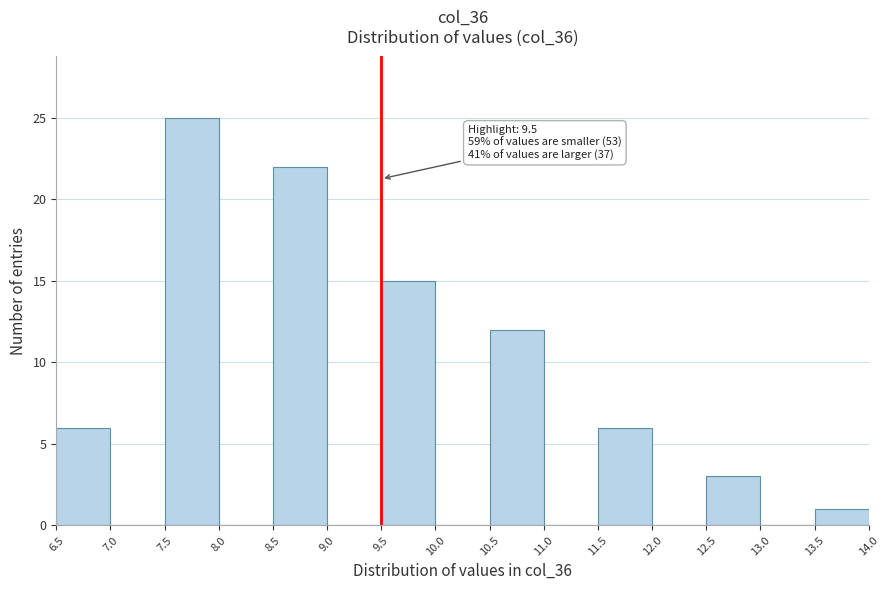

Which range on the x-axis has the tallest bar?

7.5 to 8.0